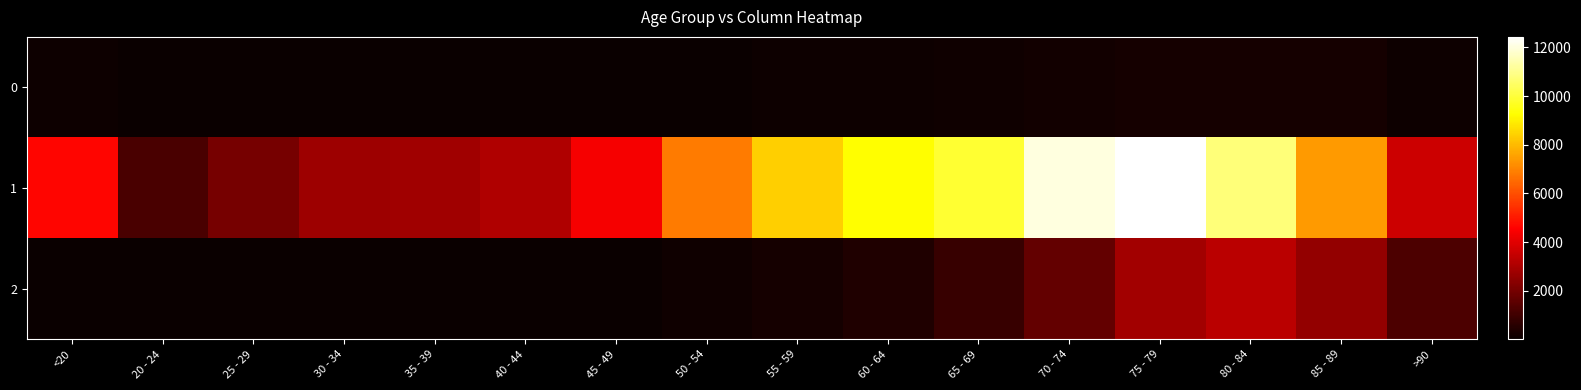

At how many categories does at least one series exceed 2692?

14